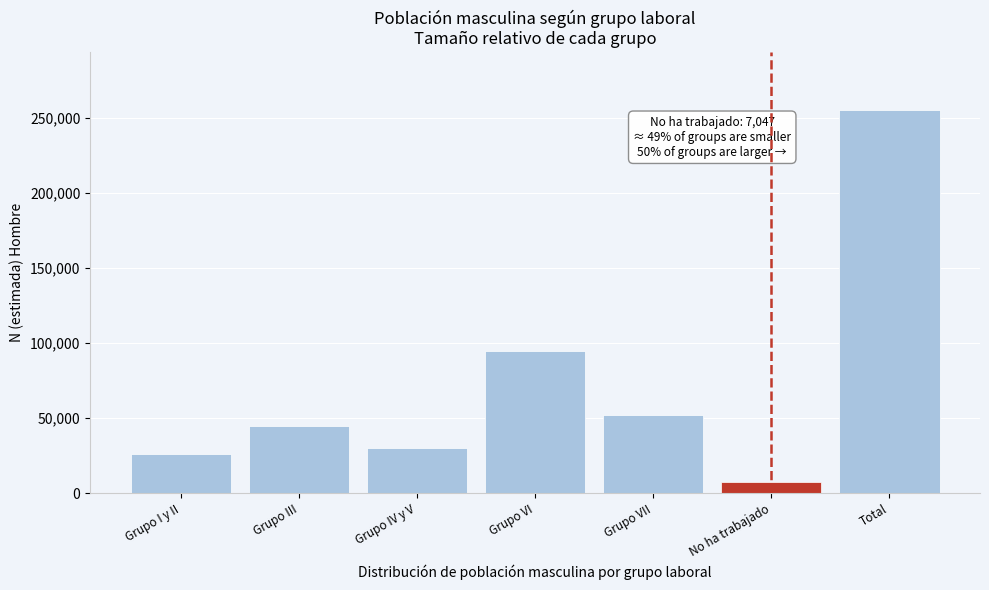

Reading left to right, what are all the values shown in this chart?

Grupo I y II=26146	Grupo III=44670	Grupo IV y V=30229	Grupo VI=94933	Grupo VII=52238	No ha trabajado=7047	Total=255263